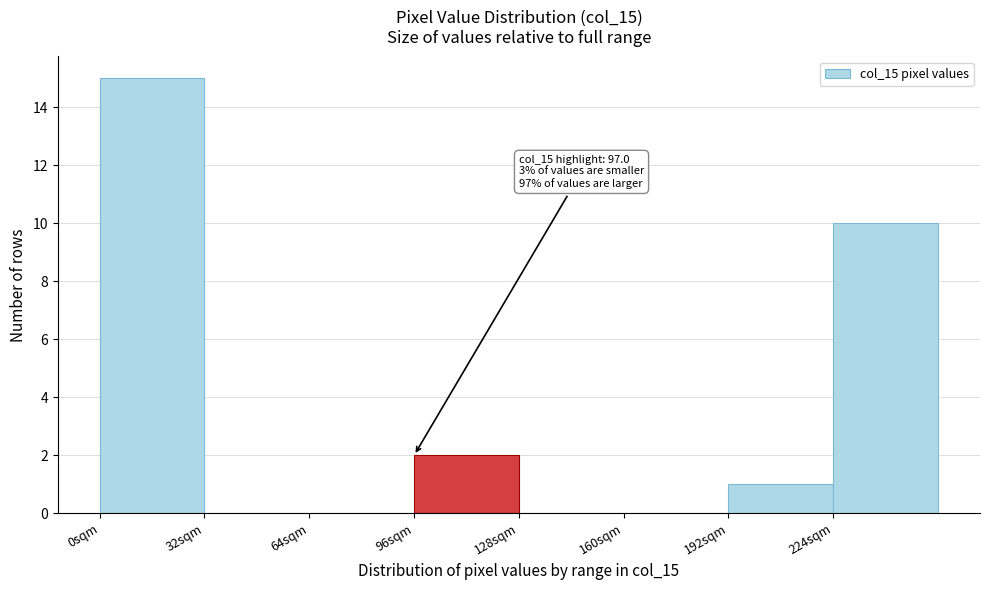

Over which range of the x-axis is the bar tallest?

0 to 32